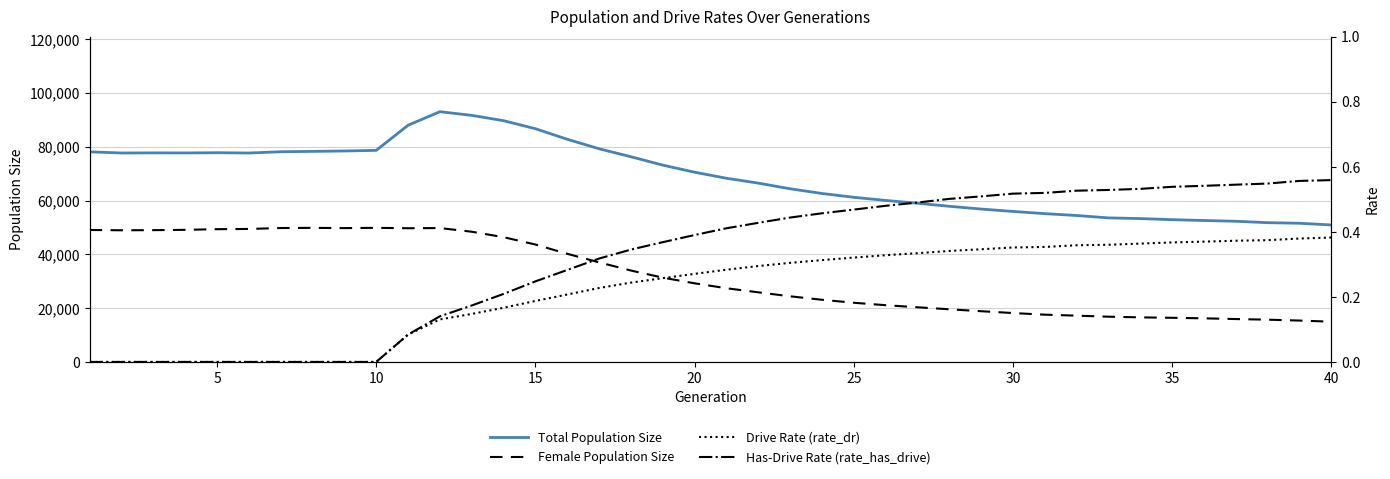

Read the Total Population Size value at 15.

86723